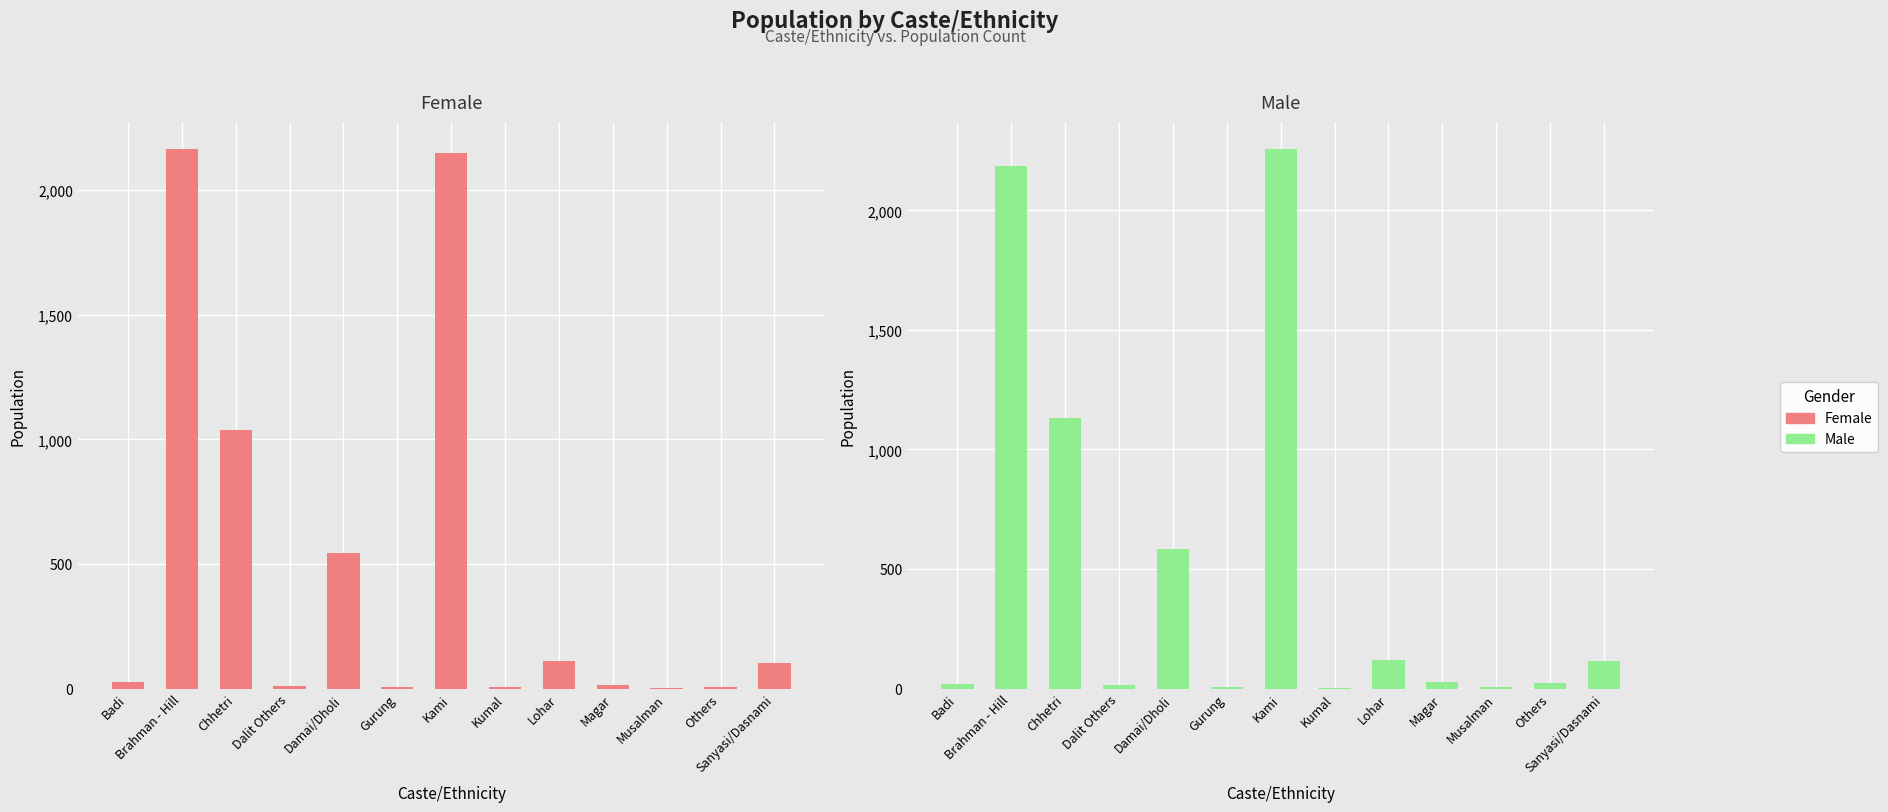

True or false: Male has a value of 72 at Lohar.

False